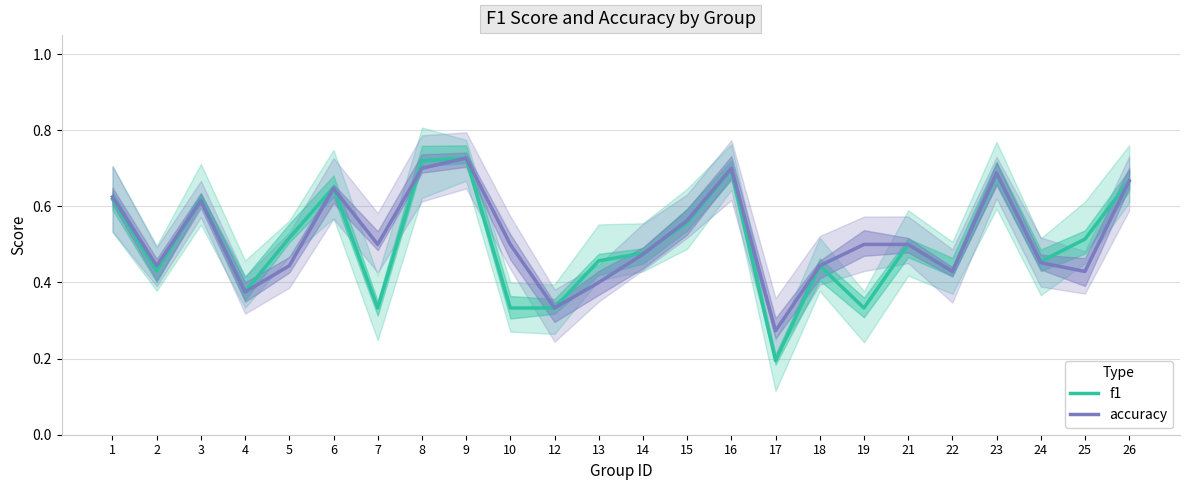

Where is the first local maximum for accuracy?

3